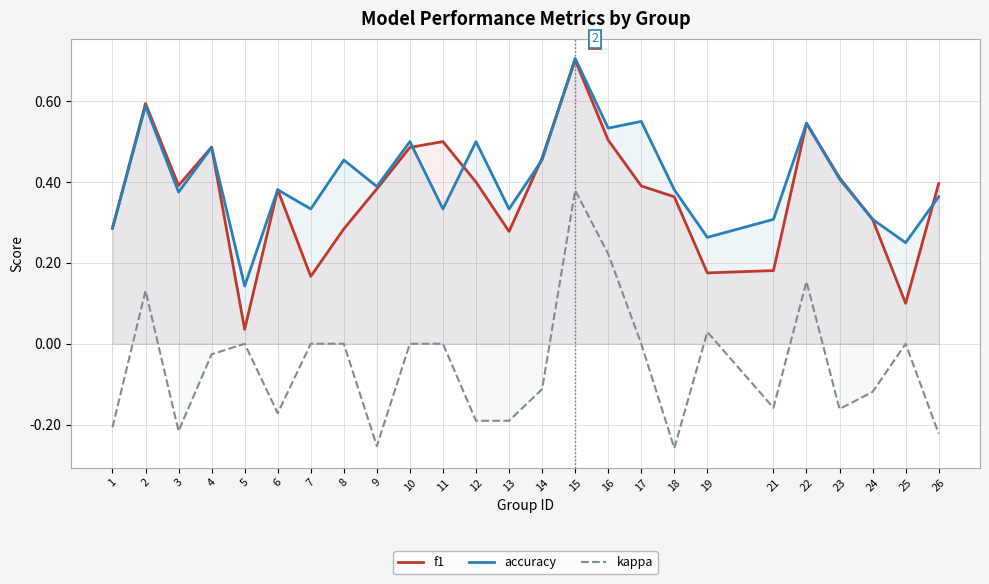

What is the sum of all f1 values?

9.2